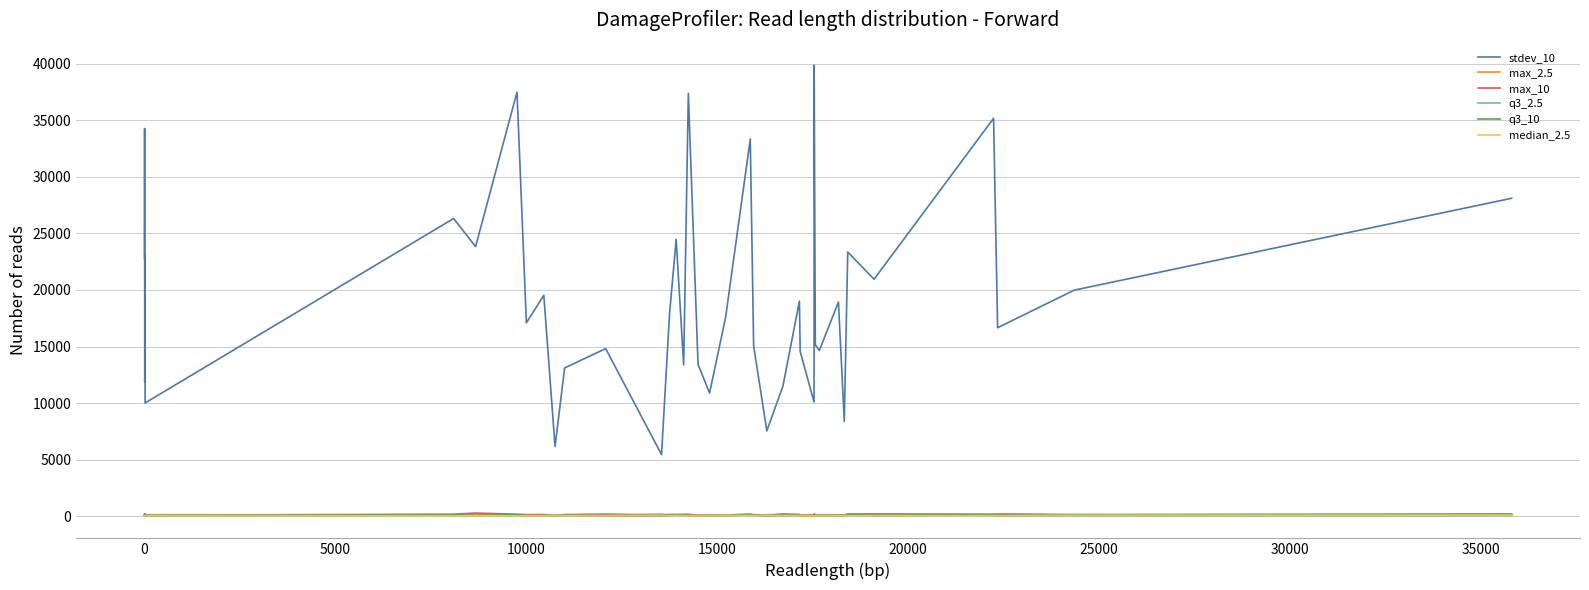

True or false: stdev_10 has more than 1 points higher than both neighbors.

True